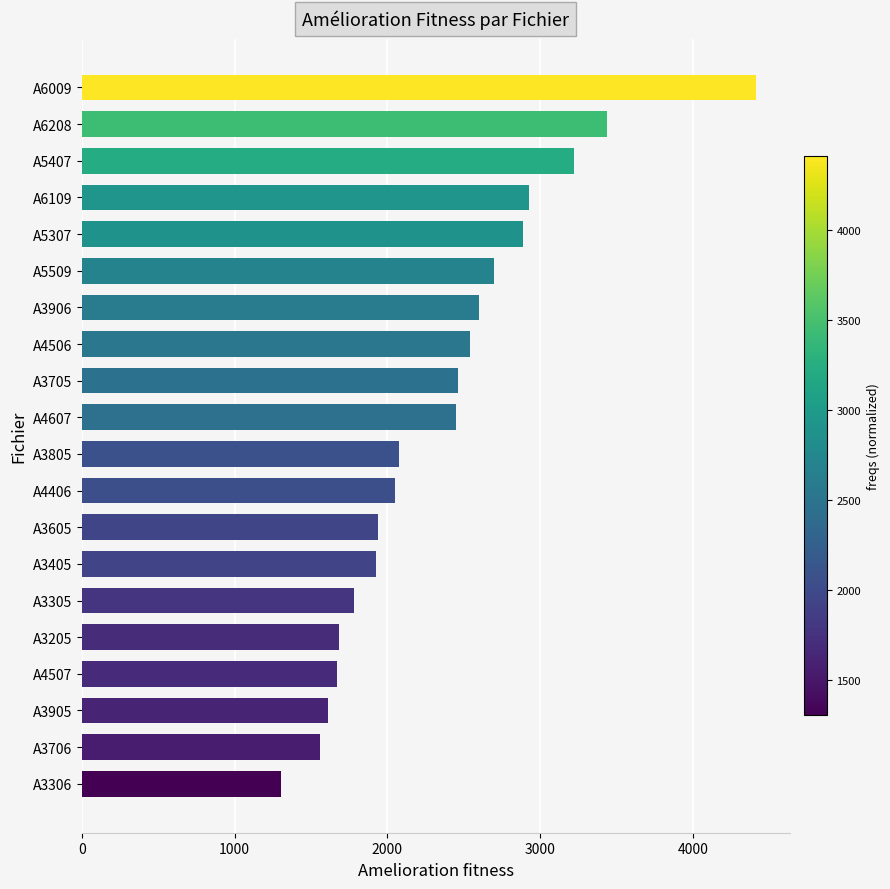

Where is the data nearest to the value 2858?

A5307